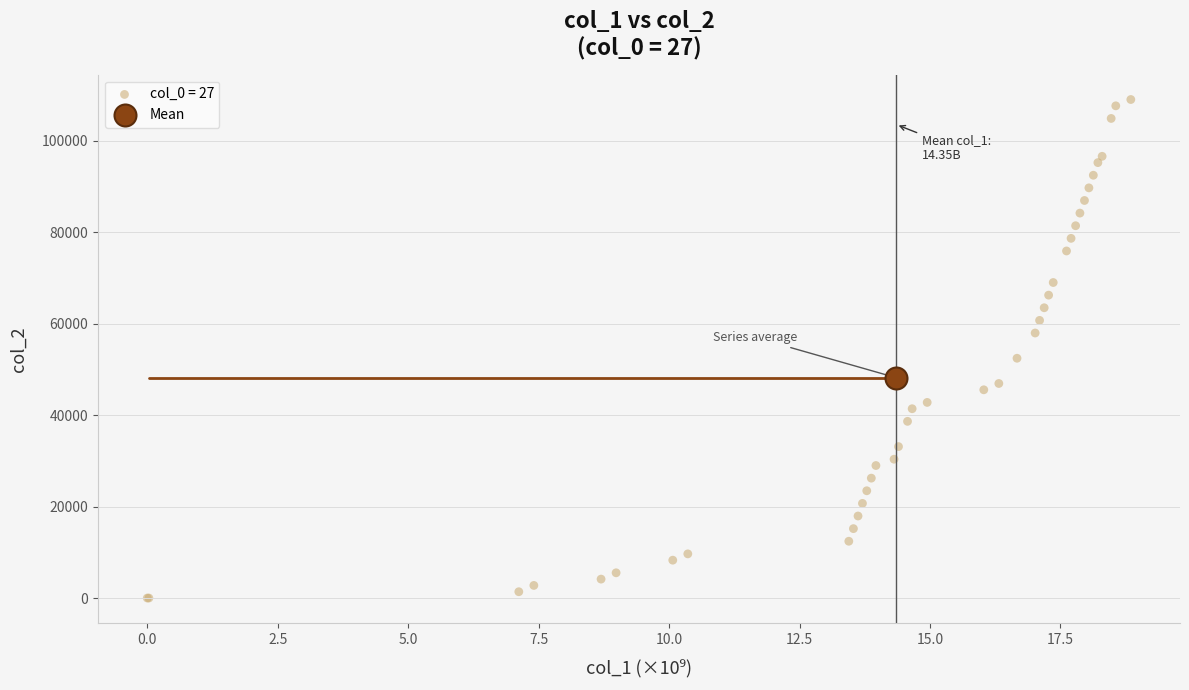

What are all the series names shown in the legend?

col_0 = 27, Mean